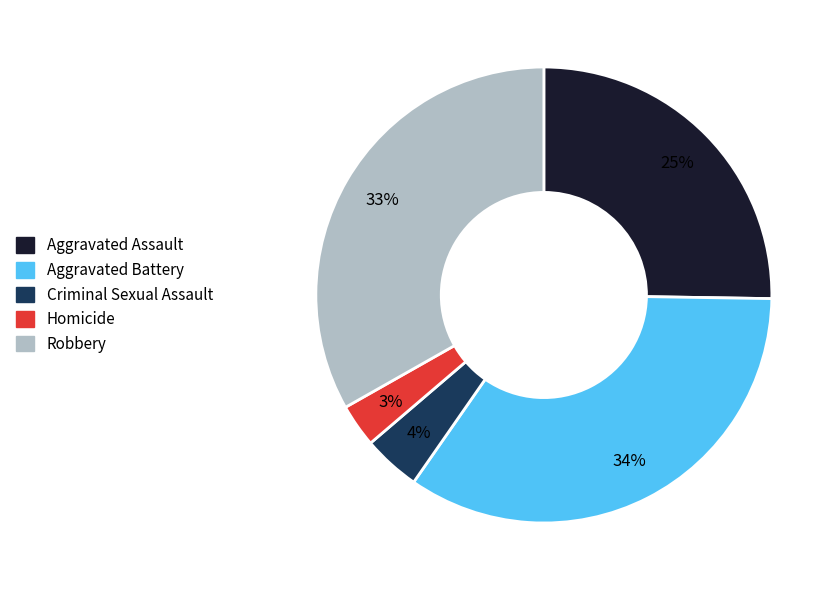

Which slice is the largest?

Aggravated Battery